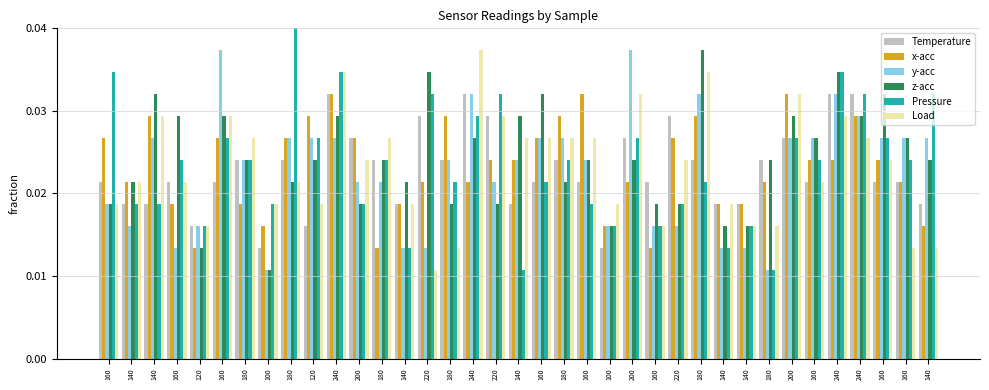

True or false: x-acc has a value of 0.0 at 220.

True